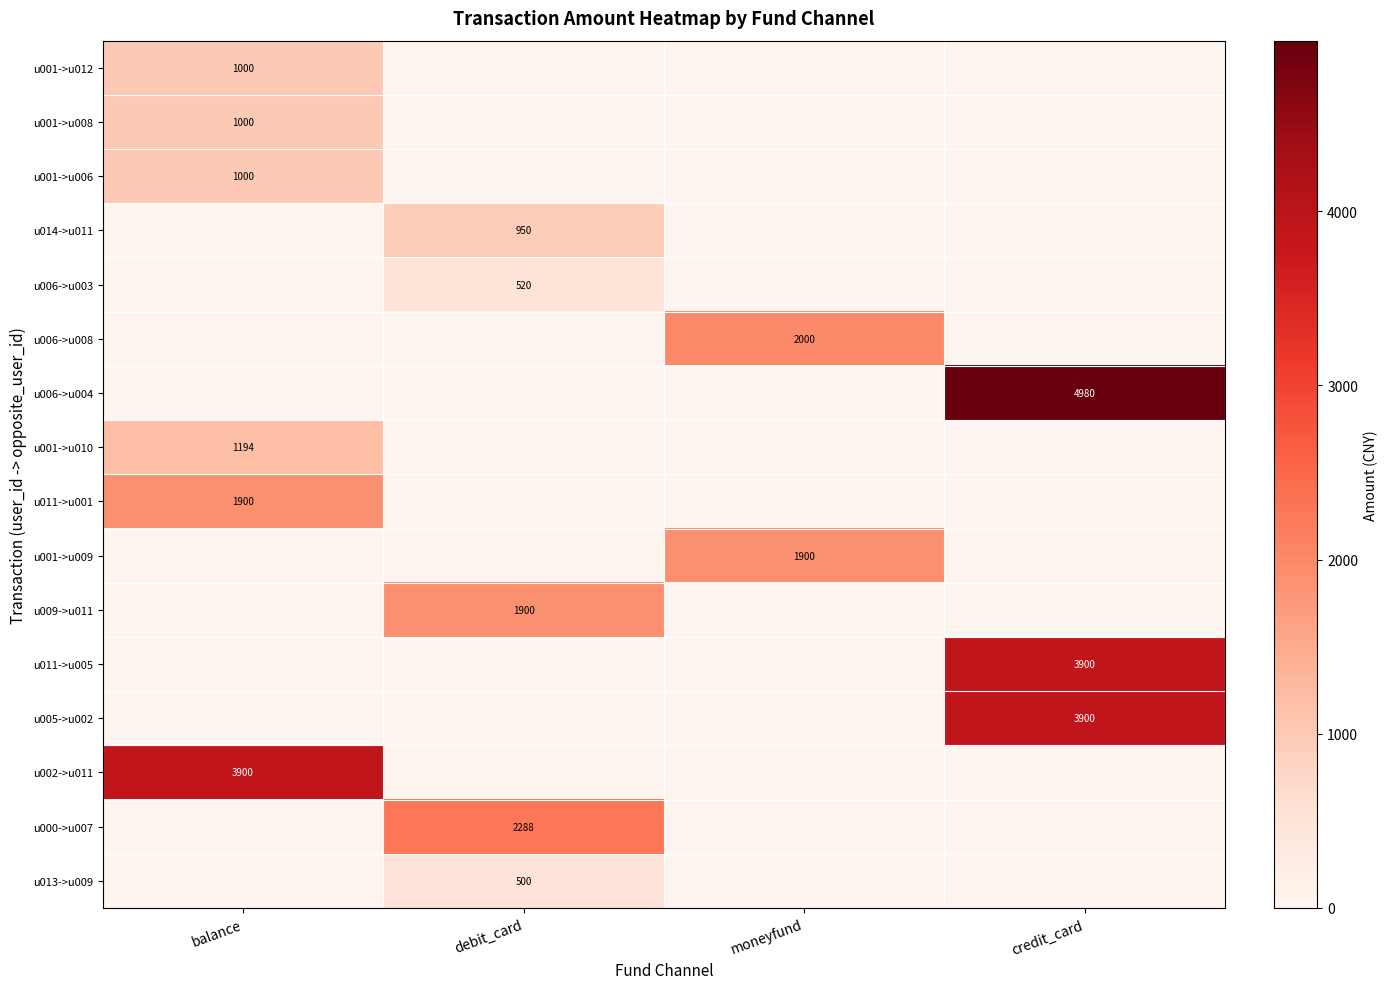

What is the difference between the highest and lowest values at credit_card?

4980